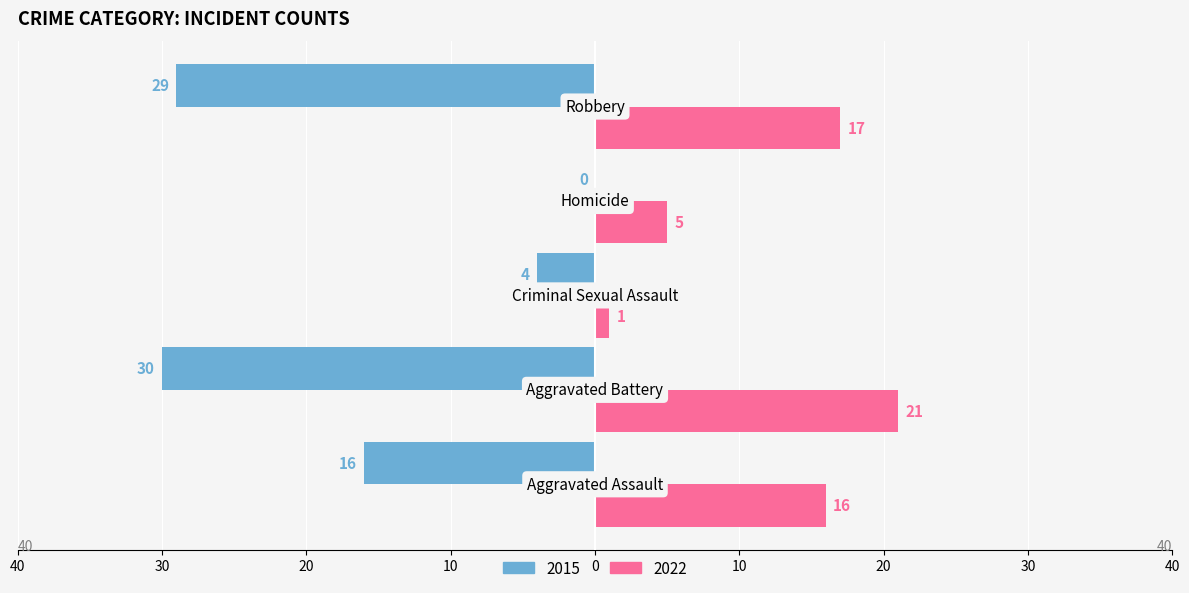

At which label does 2015 reach its minimum?

Homicide